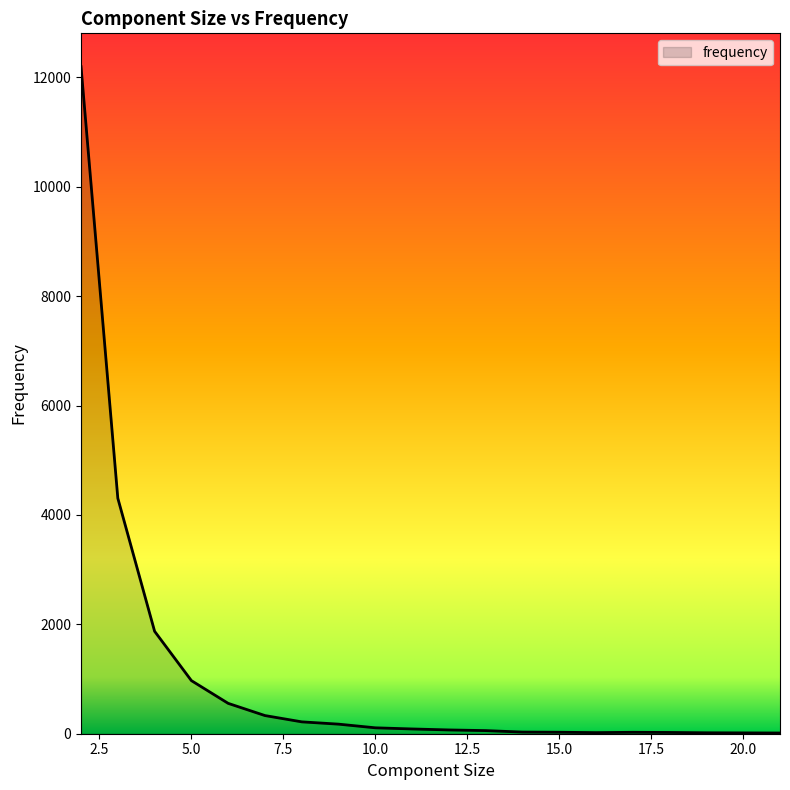

Does the chart have visible grid lines?

No